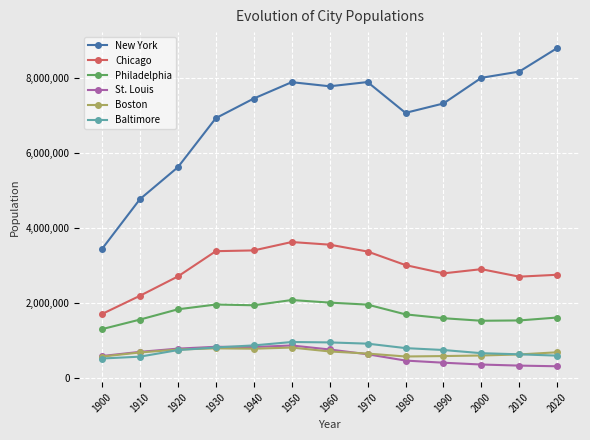

After their last crossing, which series has the higher values: Baltimore or St. Louis?

Baltimore